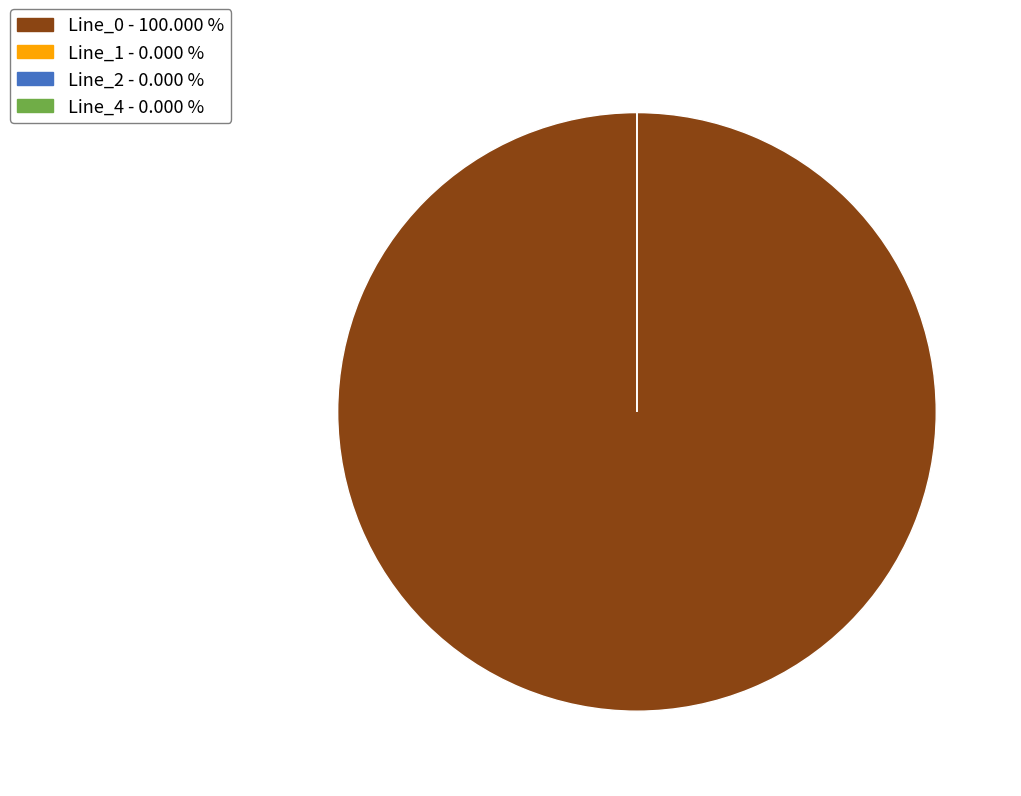

Rank the categories by value from highest to lowest.

Line_0, Line_1, Line_2, Line_4